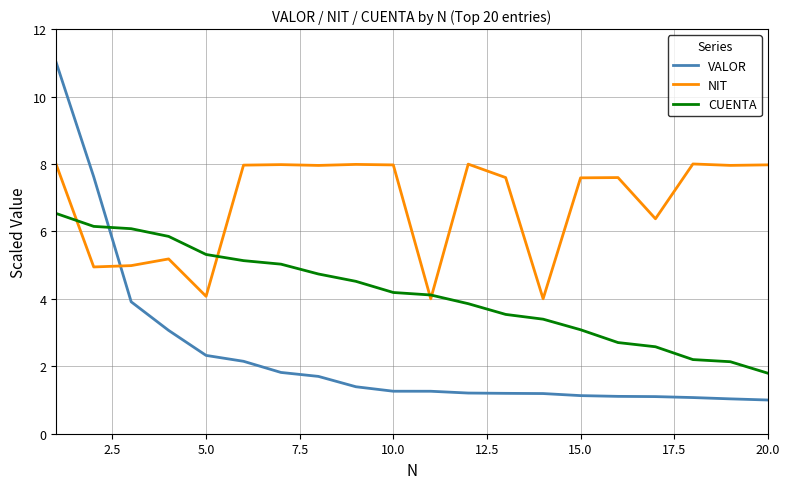

True or false: NIT and CUENTA intersect in this chart.

True